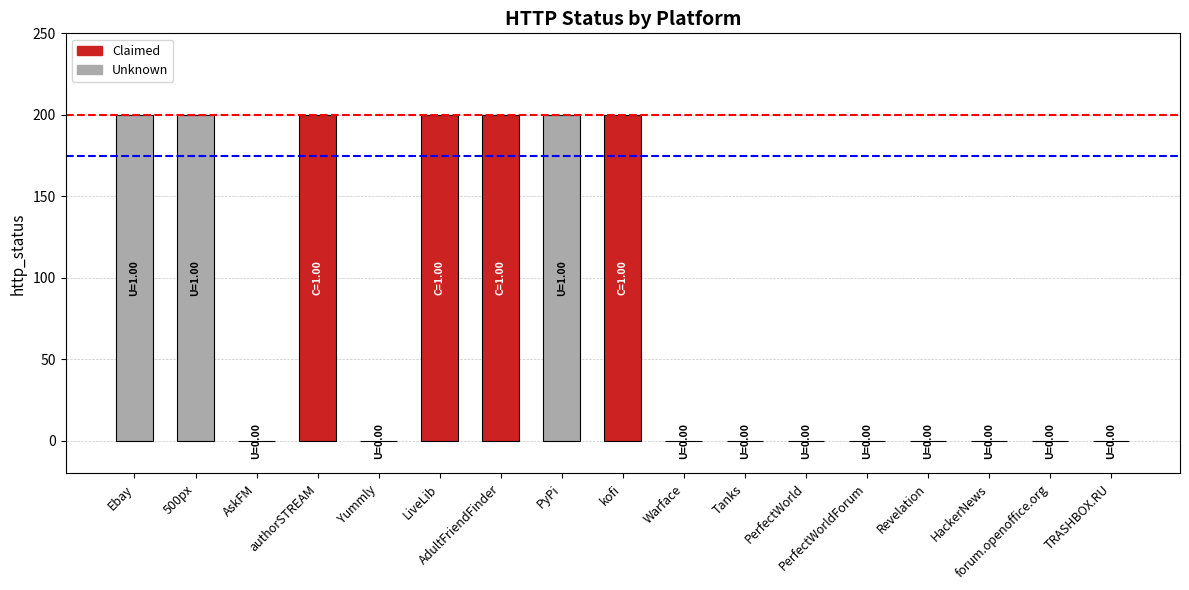

Reading right to left, list all the values displayed in this chart.

TRASHBOX.RU=0	forum.openoffice.org=0	HackerNews=0	Revelation=0	PerfectWorldForum=0	PerfectWorld=0	Tanks=0	Warface=0	kofi=200	PyPi=200	AdultFriendFinder=200	LiveLib=200	Yummly=0	authorSTREAM=200	AskFM=0	500px=200	Ebay=200